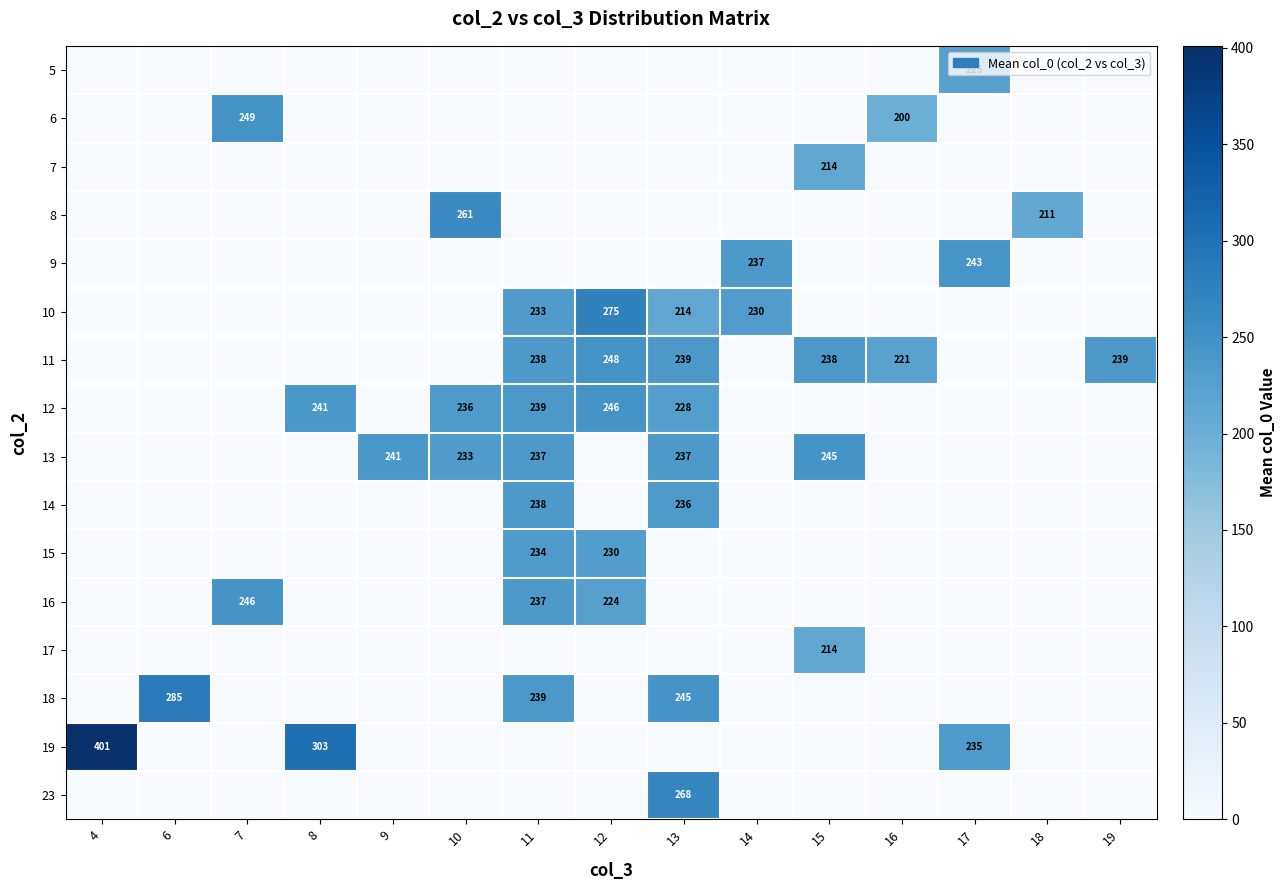

The value of 15 at 12 is 230. True or false?

True